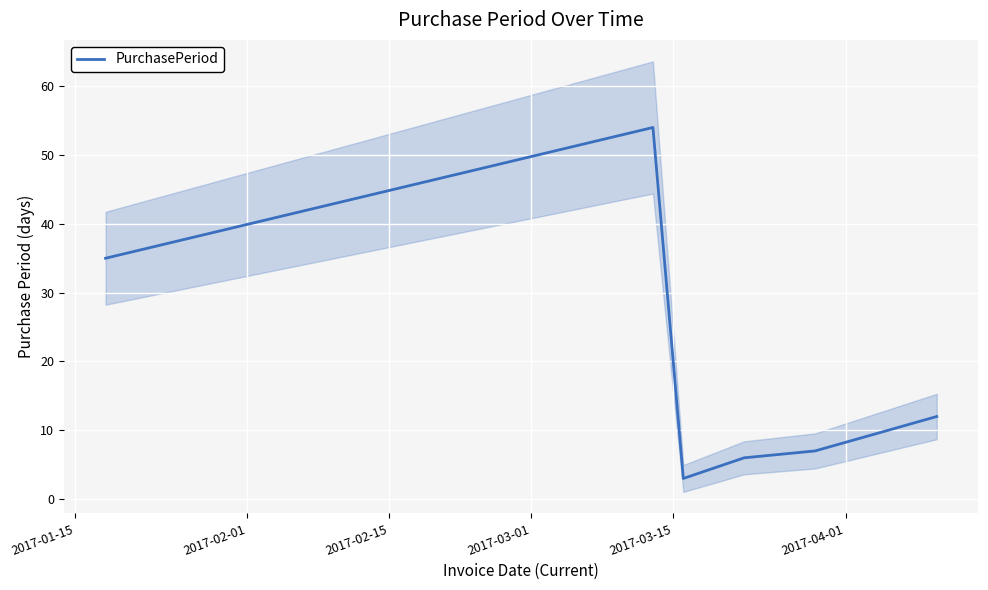

How many distinct data groups are displayed?

1